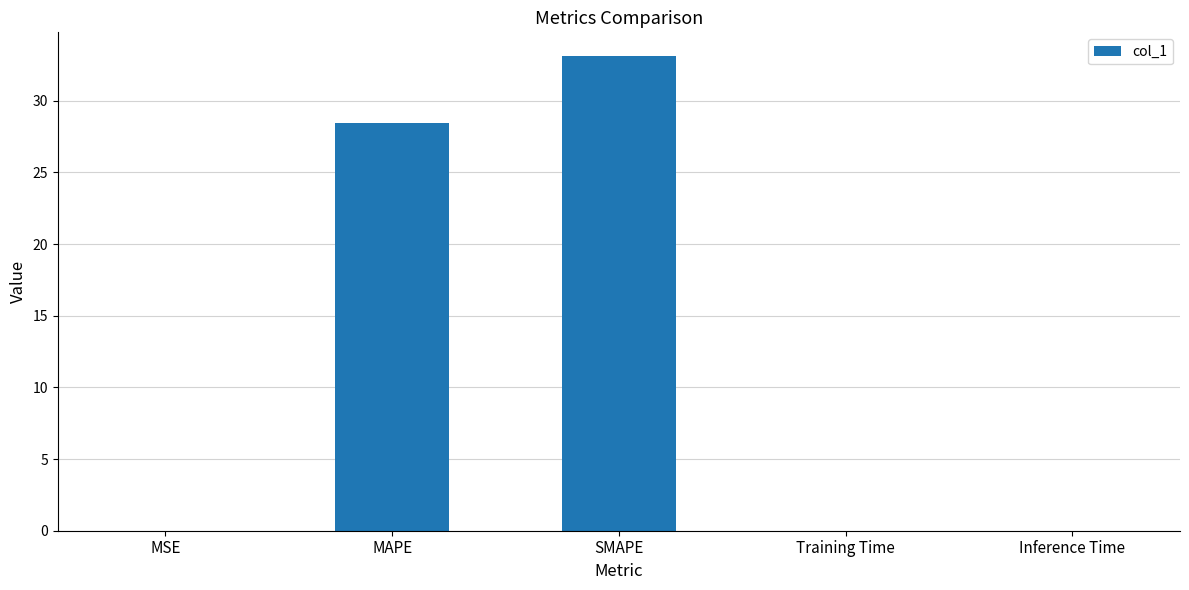

Which has a higher value, SMAPE or MSE?

SMAPE